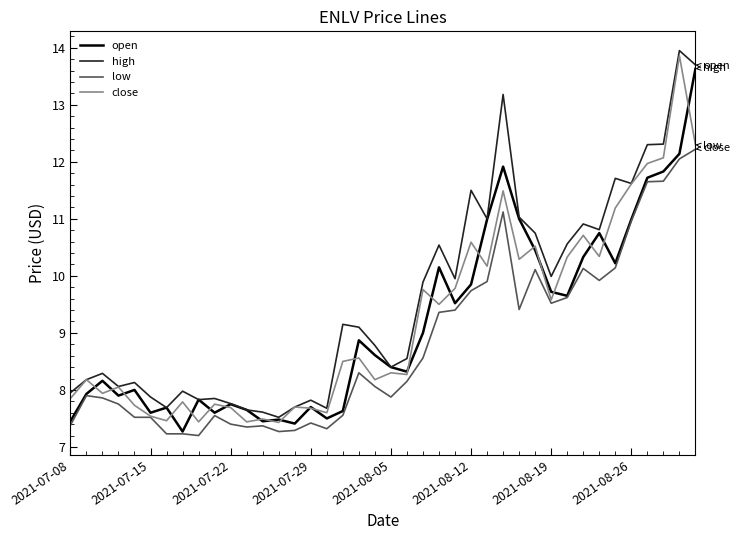

Which series has the largest total across all categories?

high